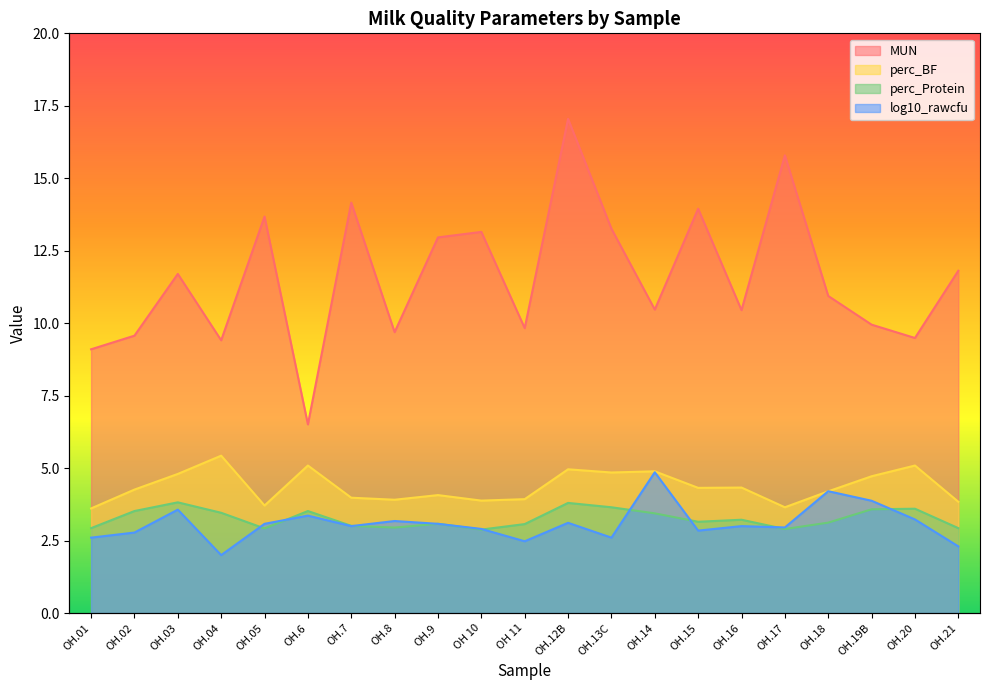

In perc_BF, how many points are lower than both neighbors (excluding endpoints)?

6